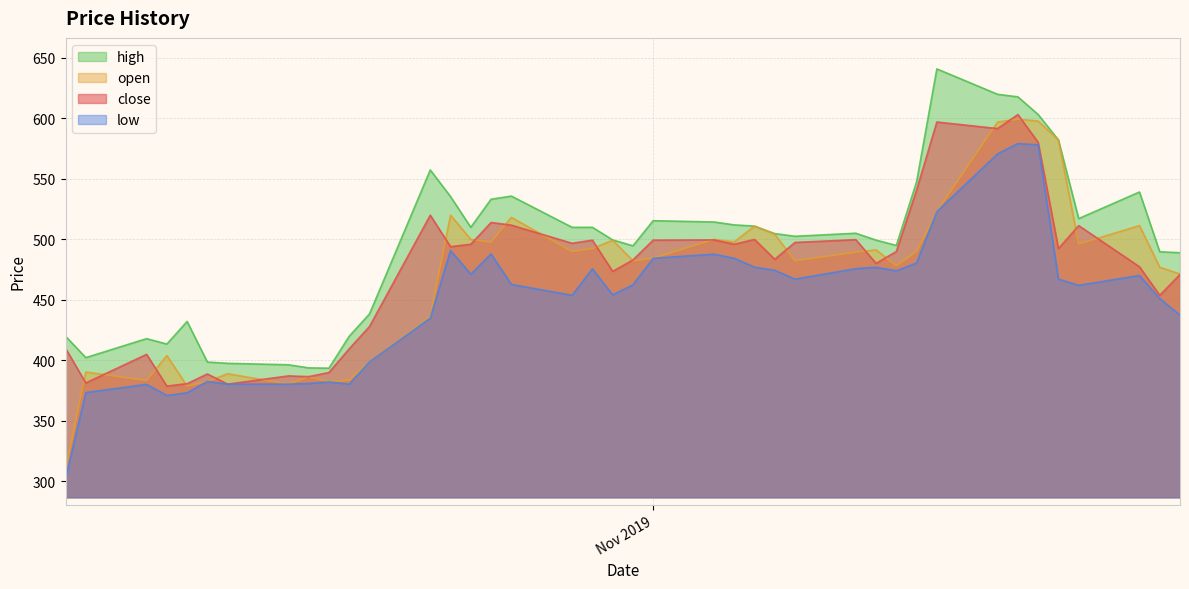

Does the chart have visible grid lines?

Yes